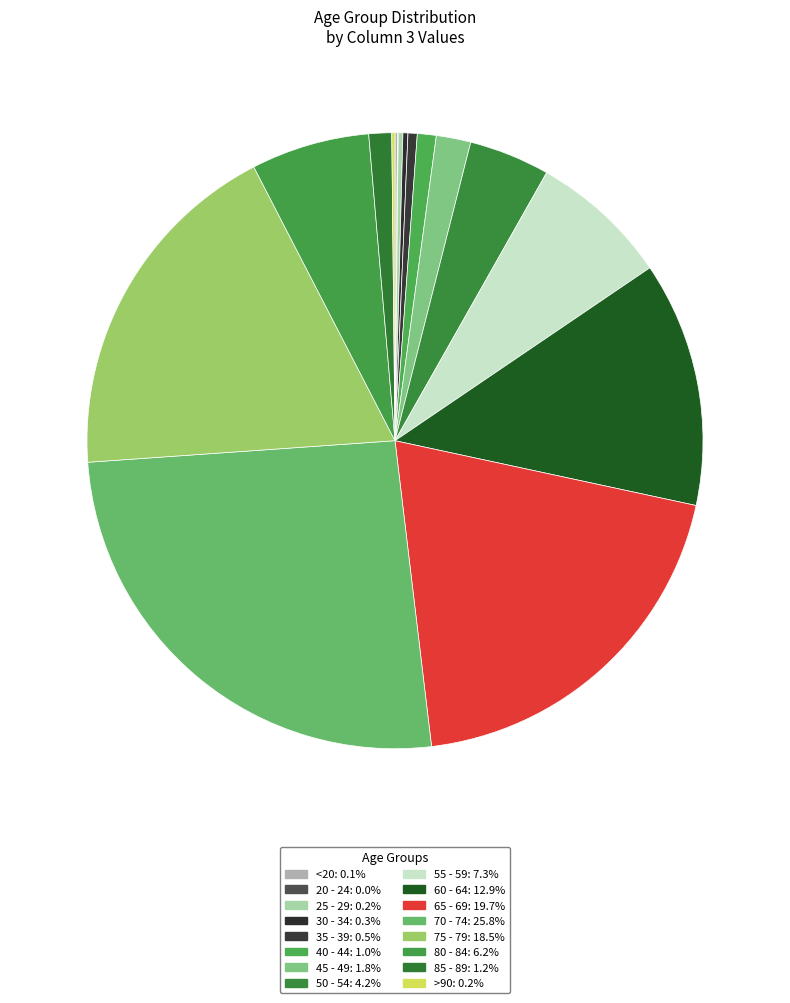

To the nearest percent, what is the average slice percentage?

6%